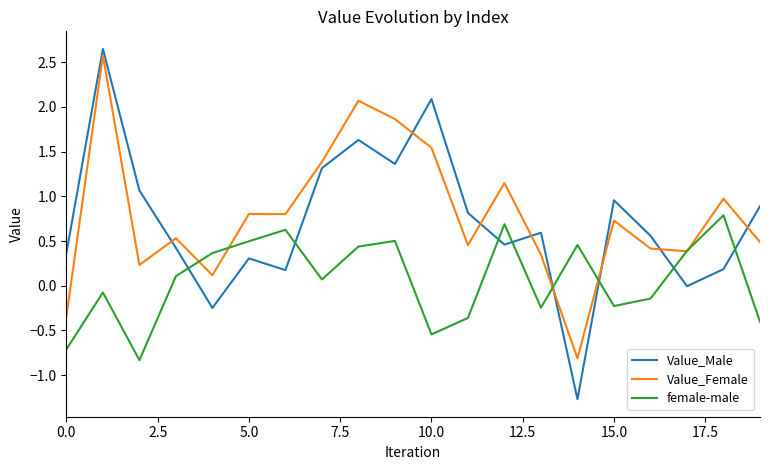

Which series has the largest range (max minus min)?

Value_Male